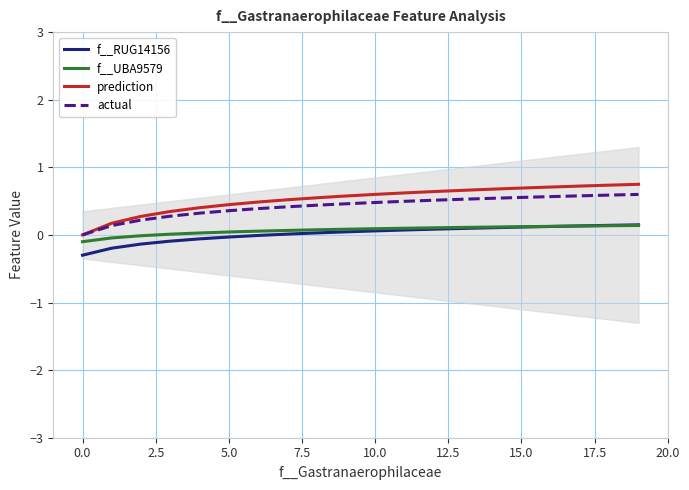

True or false: prediction and f__RUG14156 intersect in this chart.

False